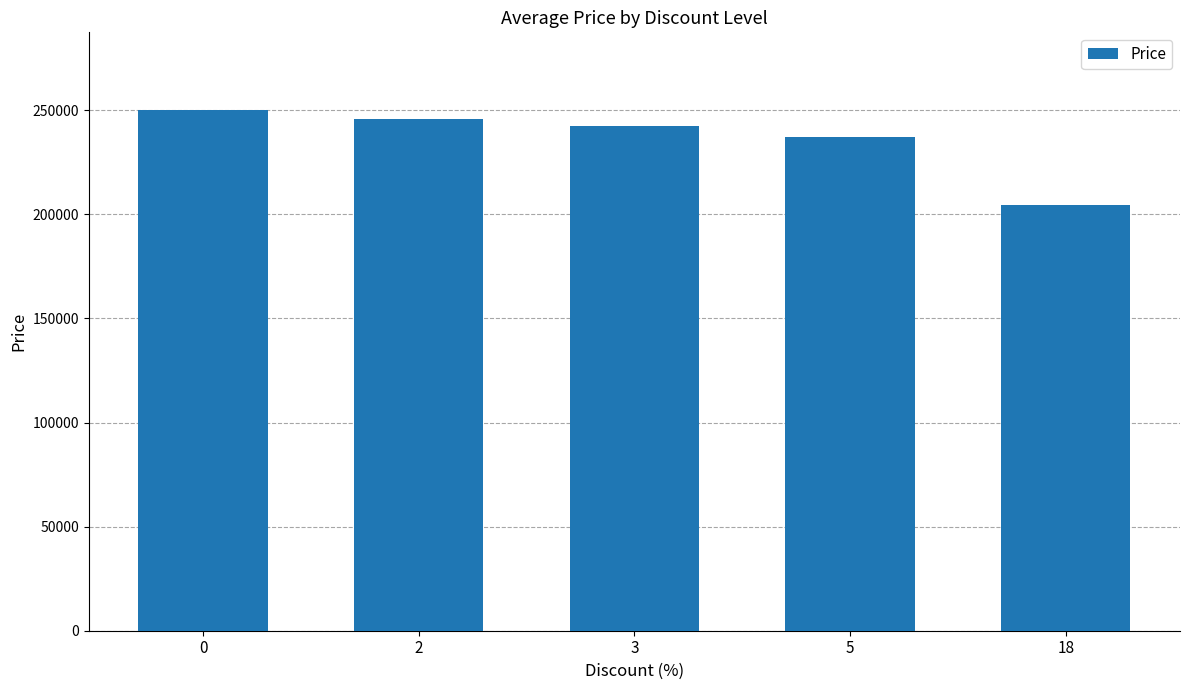

Is it true that the value at 0 is 249900?

True